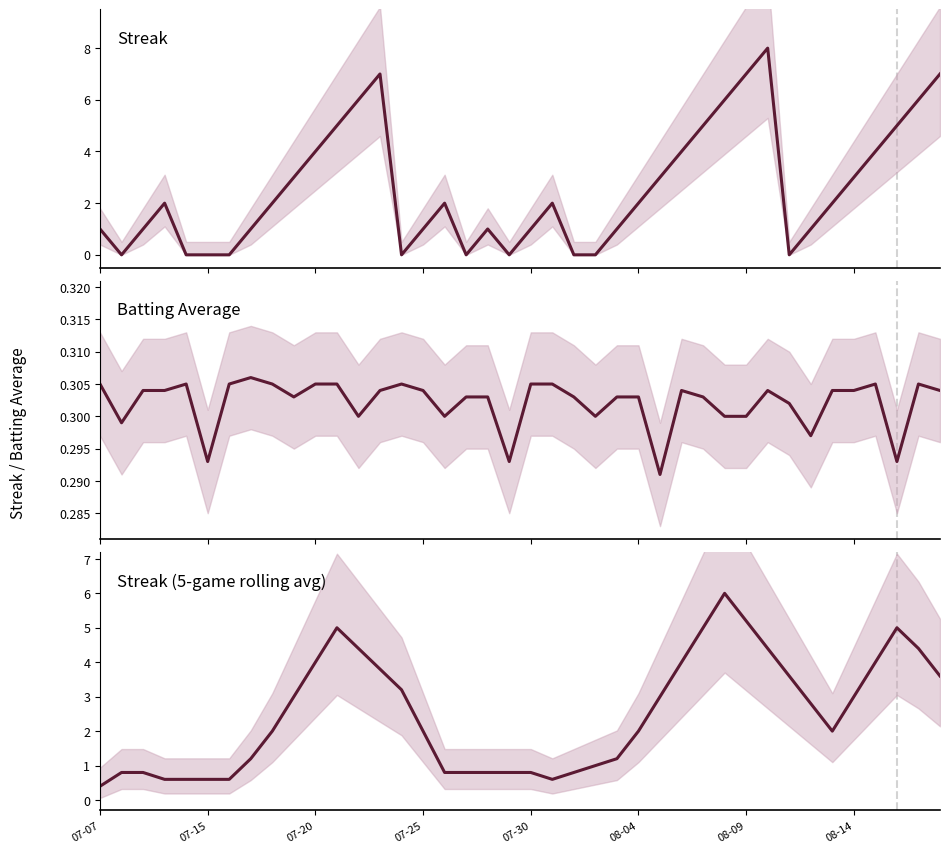

Which series has the largest total across all categories?

Streak